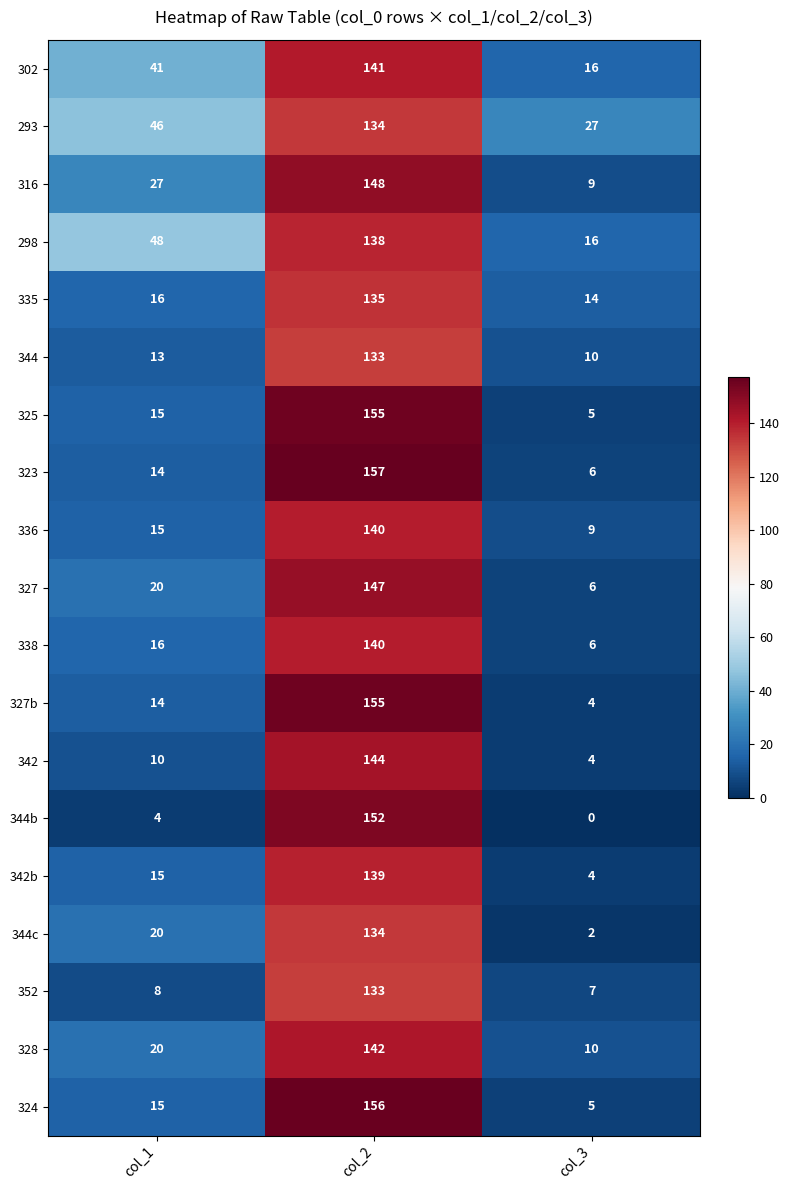

At which label is 352 closest to 70?

col_1